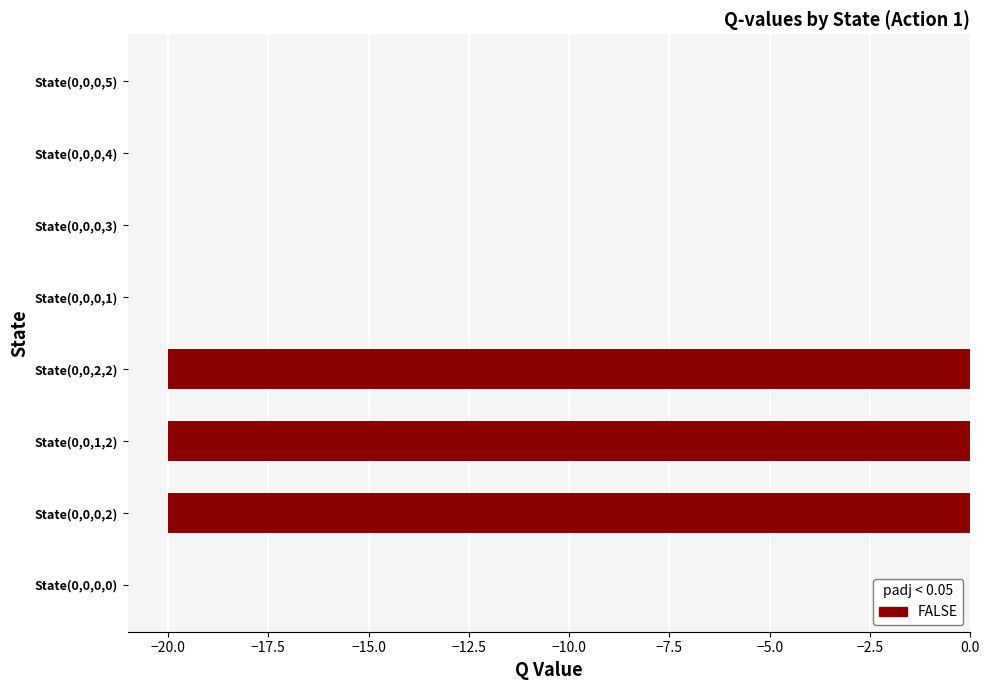

Which has a higher value, State(0,0,0,2) or State(0,0,0,1)?

State(0,0,0,1)